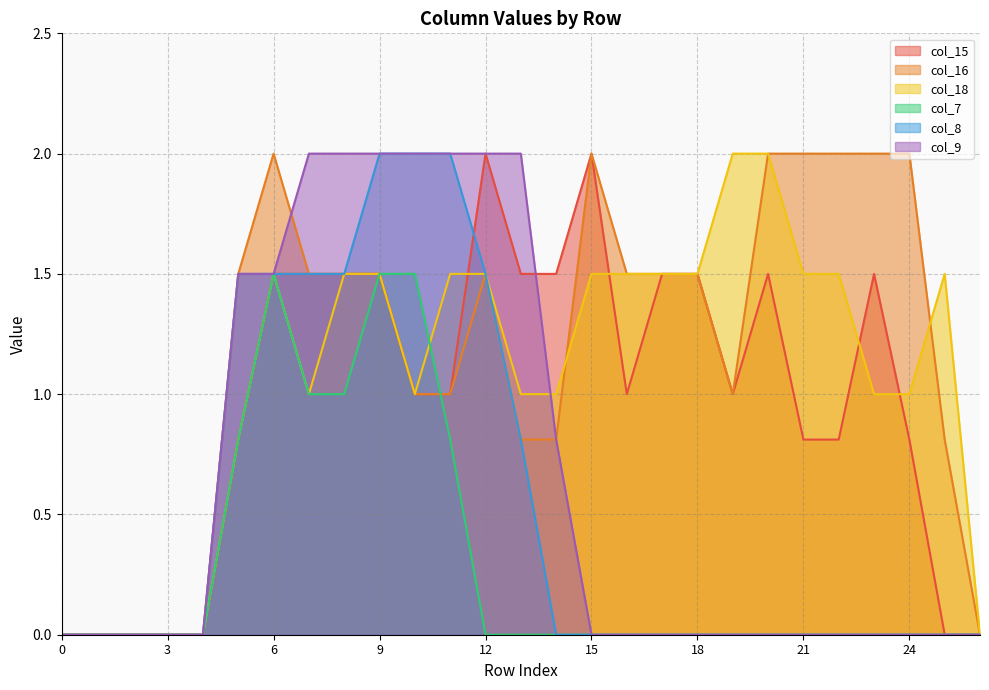

True or false: col_7 and col_8 intersect in this chart.

False